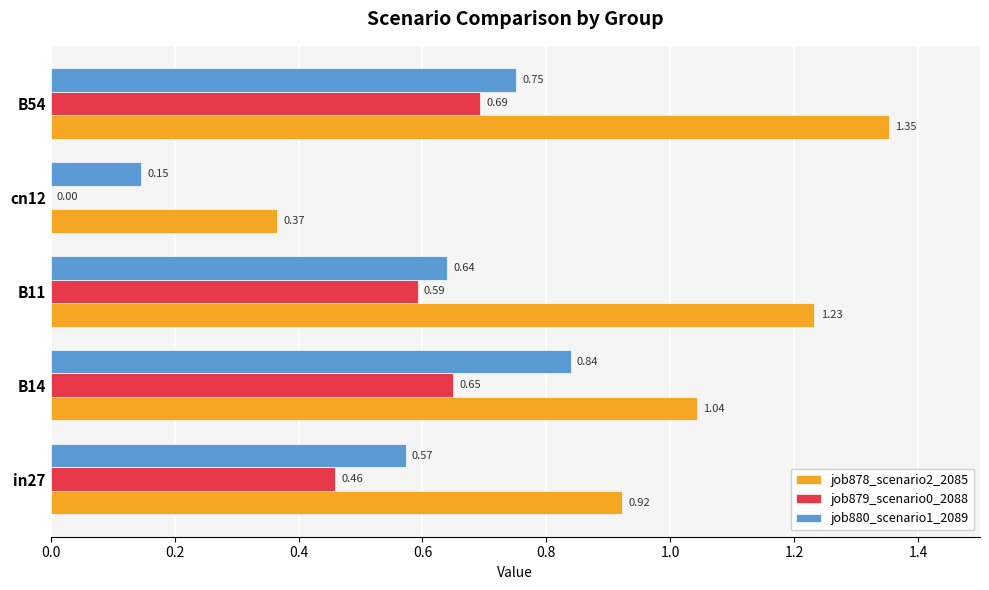

Which series has the largest total across all categories?

job878_scenario2_2085